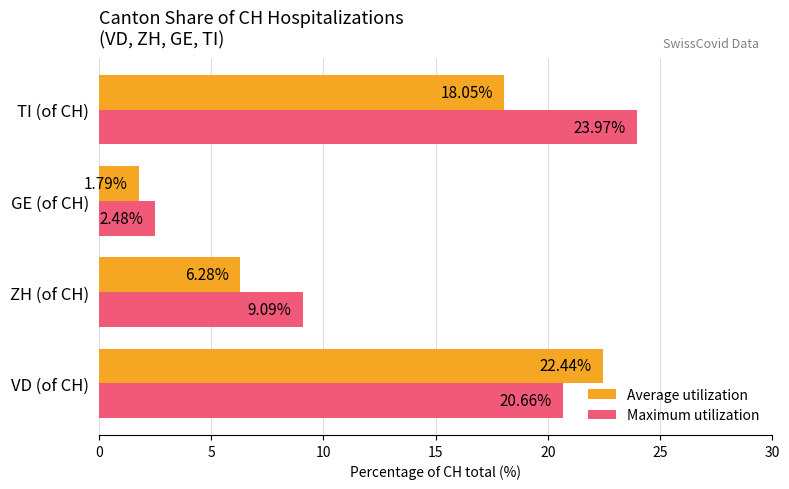

What is the difference between the maximum and second lowest values in the Average utilization series?

16.2